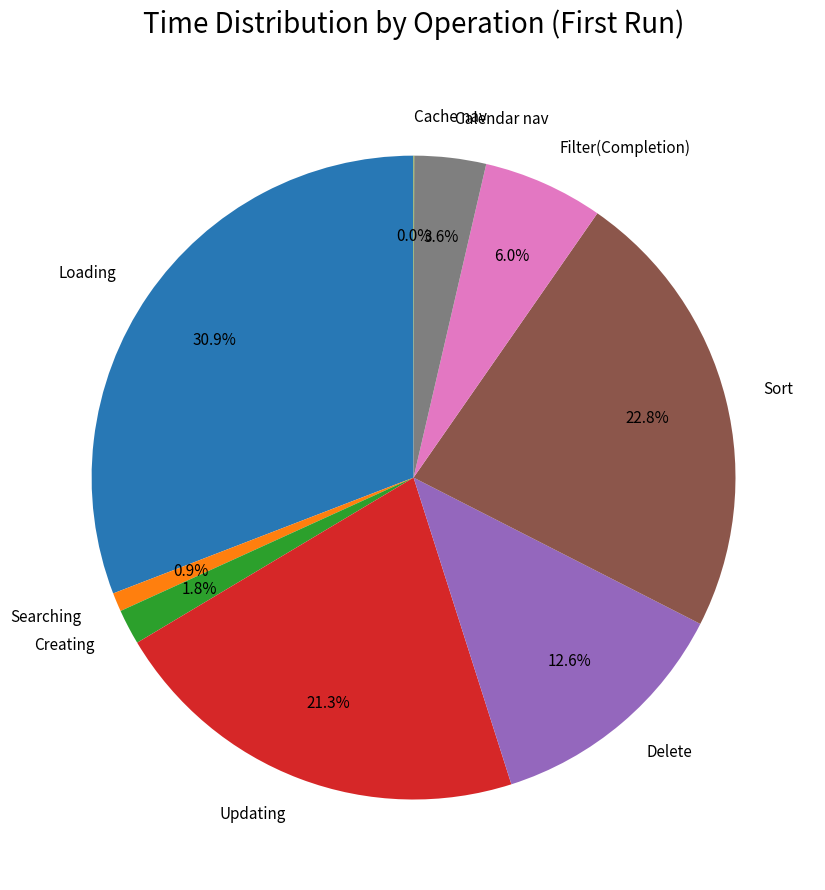

To the nearest percent, what portion does Calendar nav represent?

4%